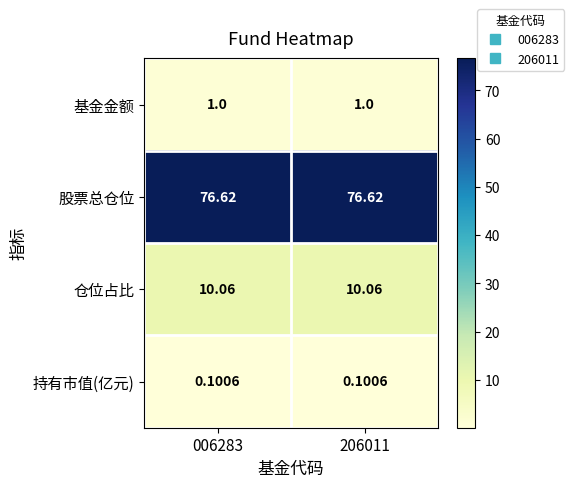

Is the value of 持有市值(亿元) at 206011 greater than the value of 仓位占比 at 206011?

No